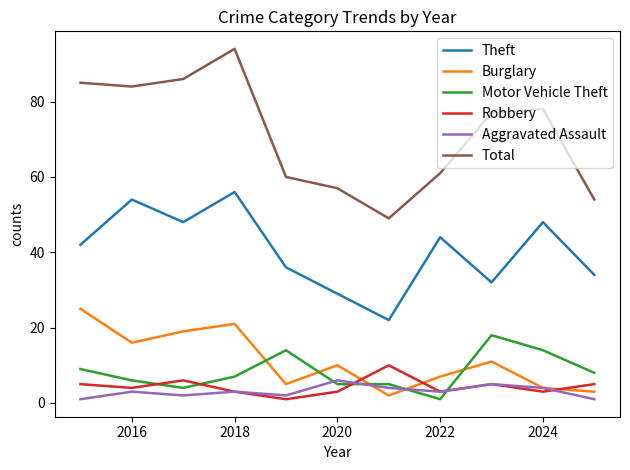

Reading left to right, transcribe all the data shown in this chart.

Theft: 42	54	48	56	36	29	22	44	32	48	34
Burglary: 25	16	19	21	5	10	2	7	11	4	3
Motor Vehicle Theft: 9	6	4	7	14	5	5	1	18	14	8
Robbery: 5	4	6	3	1	3	10	3	5	3	5
Aggravated Assault: 1	3	2	3	2	6	4	3	5	4	1
Total: 85	84	86	94	60	57	49	61	77	78	54